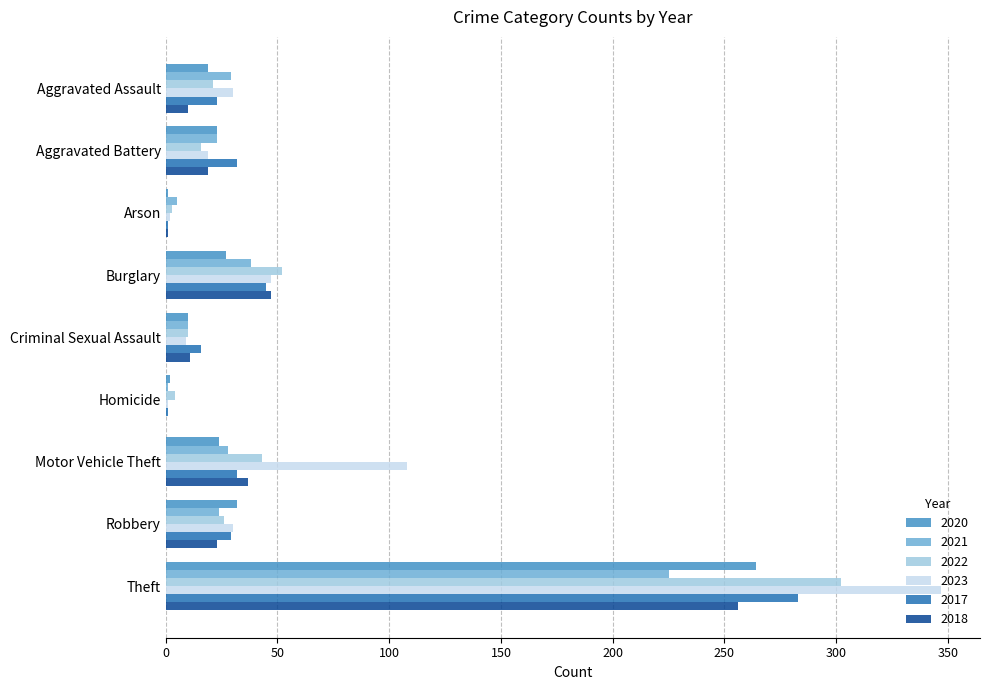

What are all the series names shown in the legend?

2020, 2021, 2022, 2023, 2017, 2018